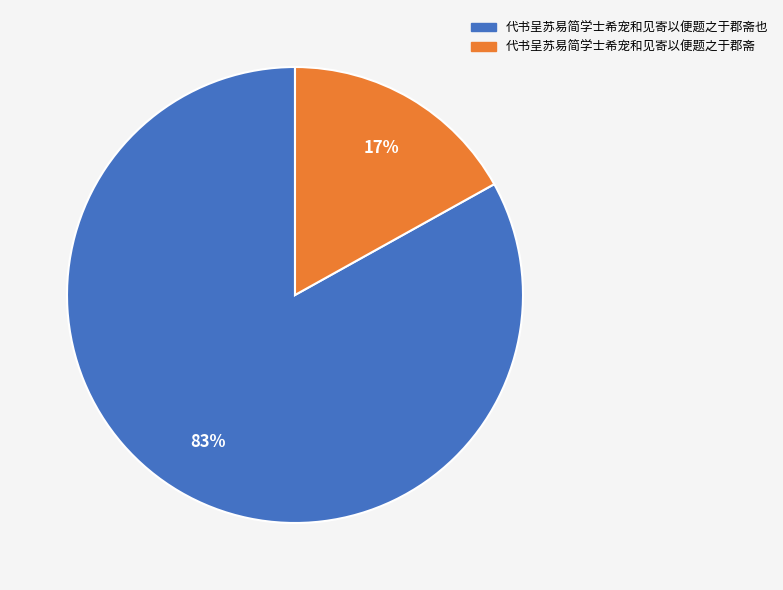

Rank the categories by value from highest to lowest.

代书呈苏易简学士希宠和见寄以便题之于郡斋也, 代书呈苏易简学士希宠和见寄以便题之于郡斋